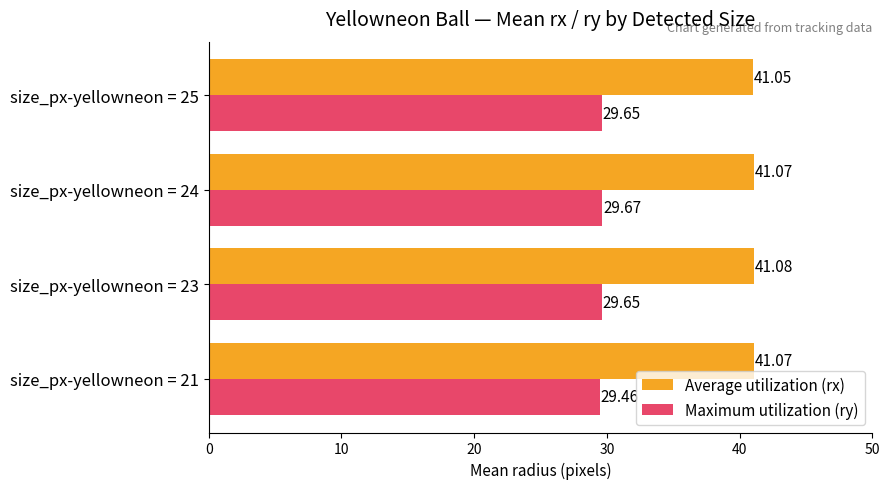

Which series has the largest range (max minus min)?

Maximum utilization (ry)